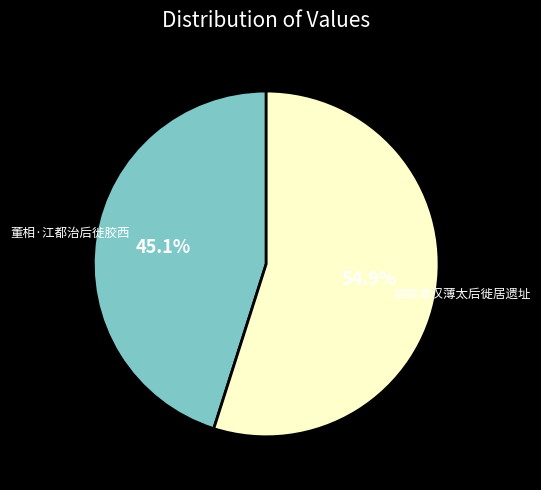

Count the number of slices in the pie.

2